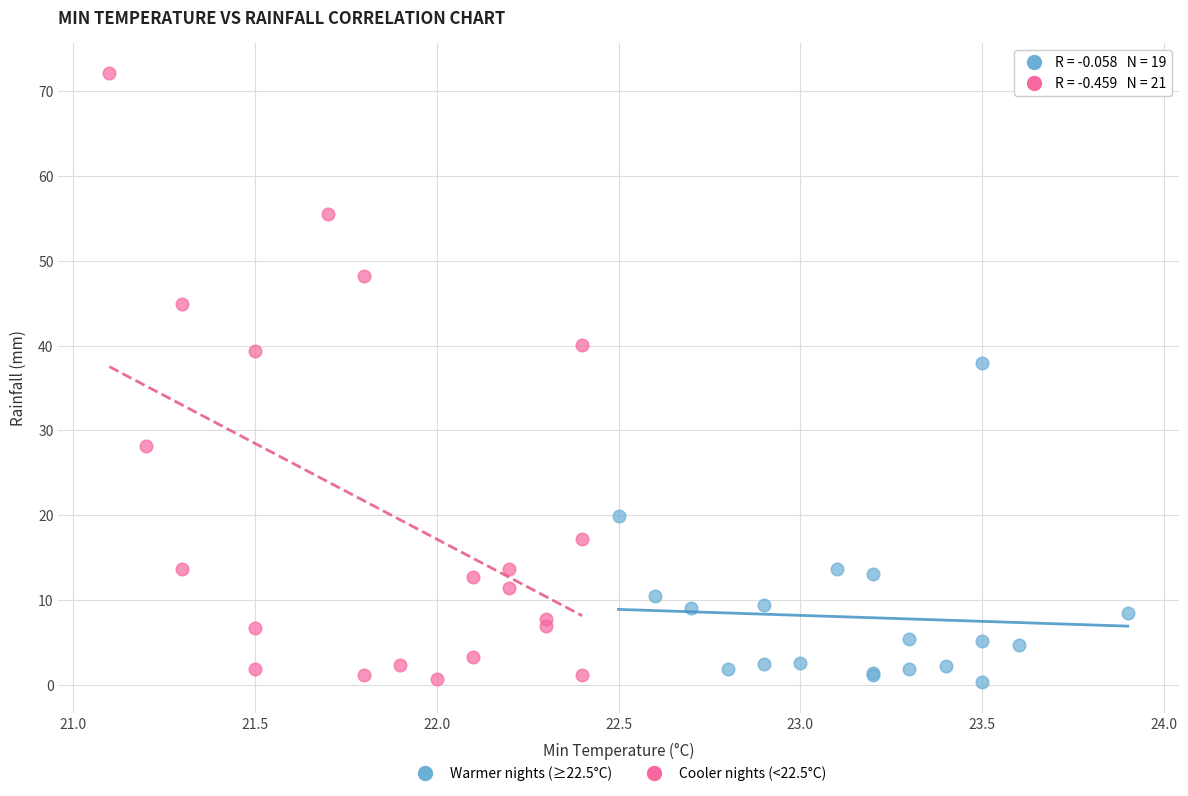

Which series has the largest Y range (max minus min)?

Cooler nights (<22.5°C)